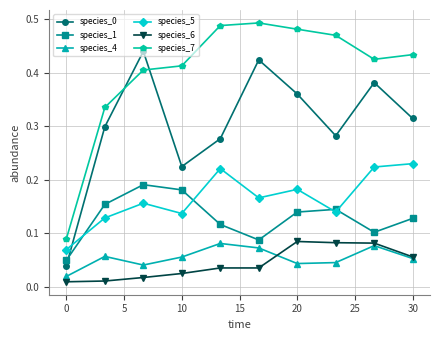

True or false: species_4 and species_7 intersect in this chart.

False